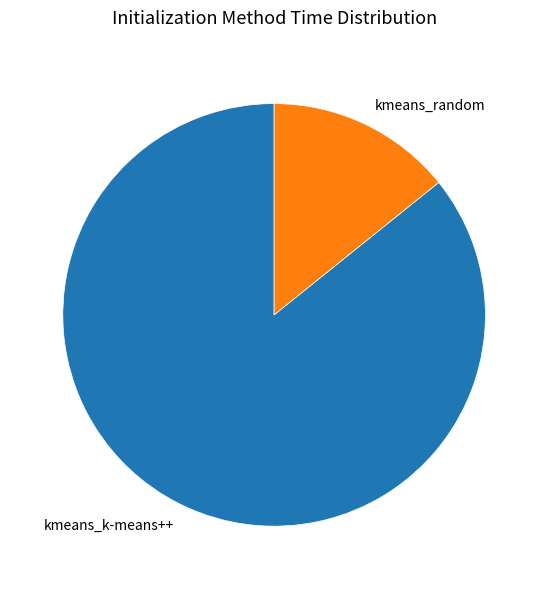

How many segments does this pie chart have?

2